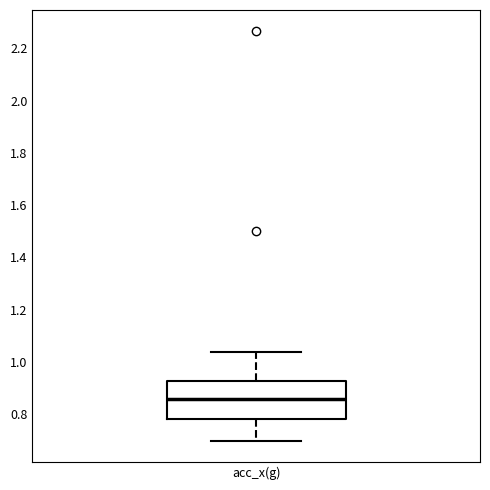

Read this box plot against the y-axis: the position of the median line, the range covered by the box, and the ends of both whiskers. The values are not printed on the chart, so give them approximately, as read against the axis.

median 0.86, box 0.78 to 0.92, whiskers 0.70 to 1.04